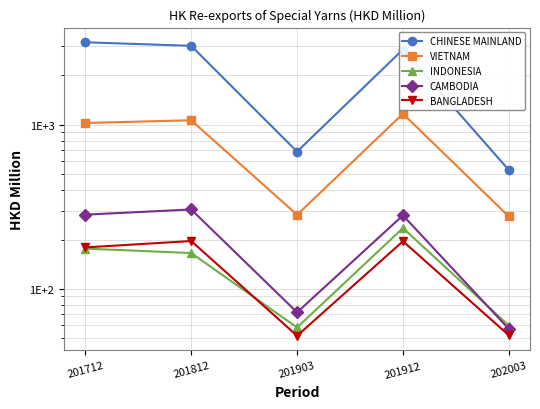

The value of VIETNAM at 201712 is 1025.4. True or false?

True